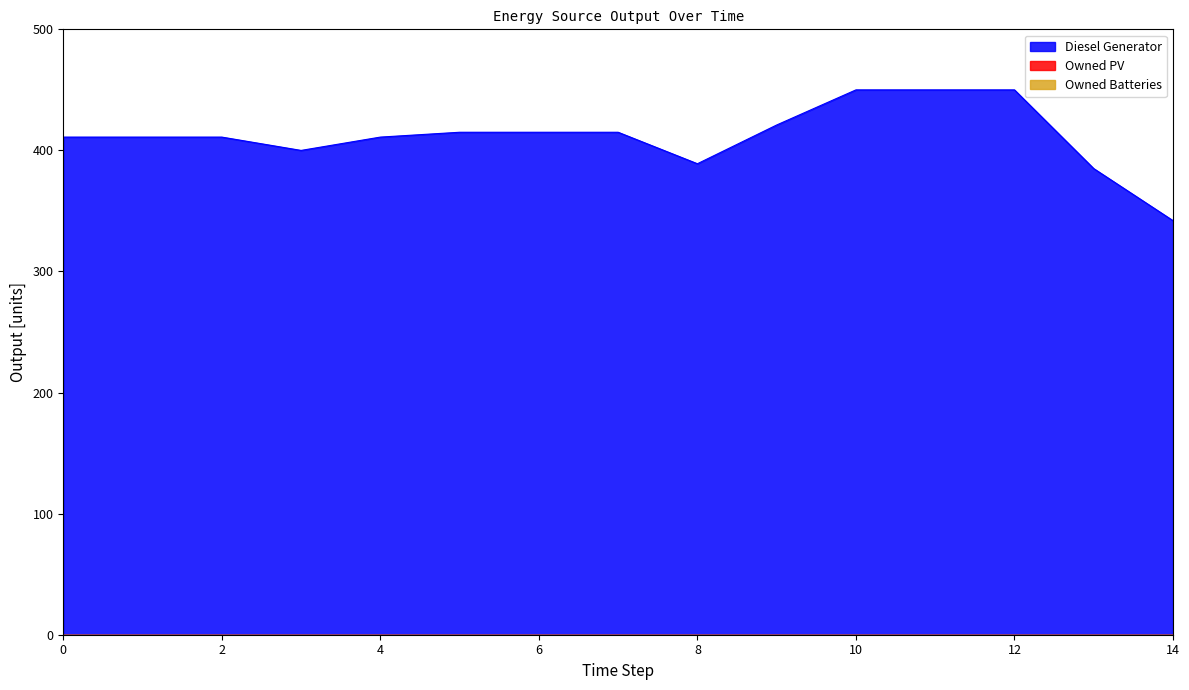

Which series has the largest total across all categories?

Diesel Generator